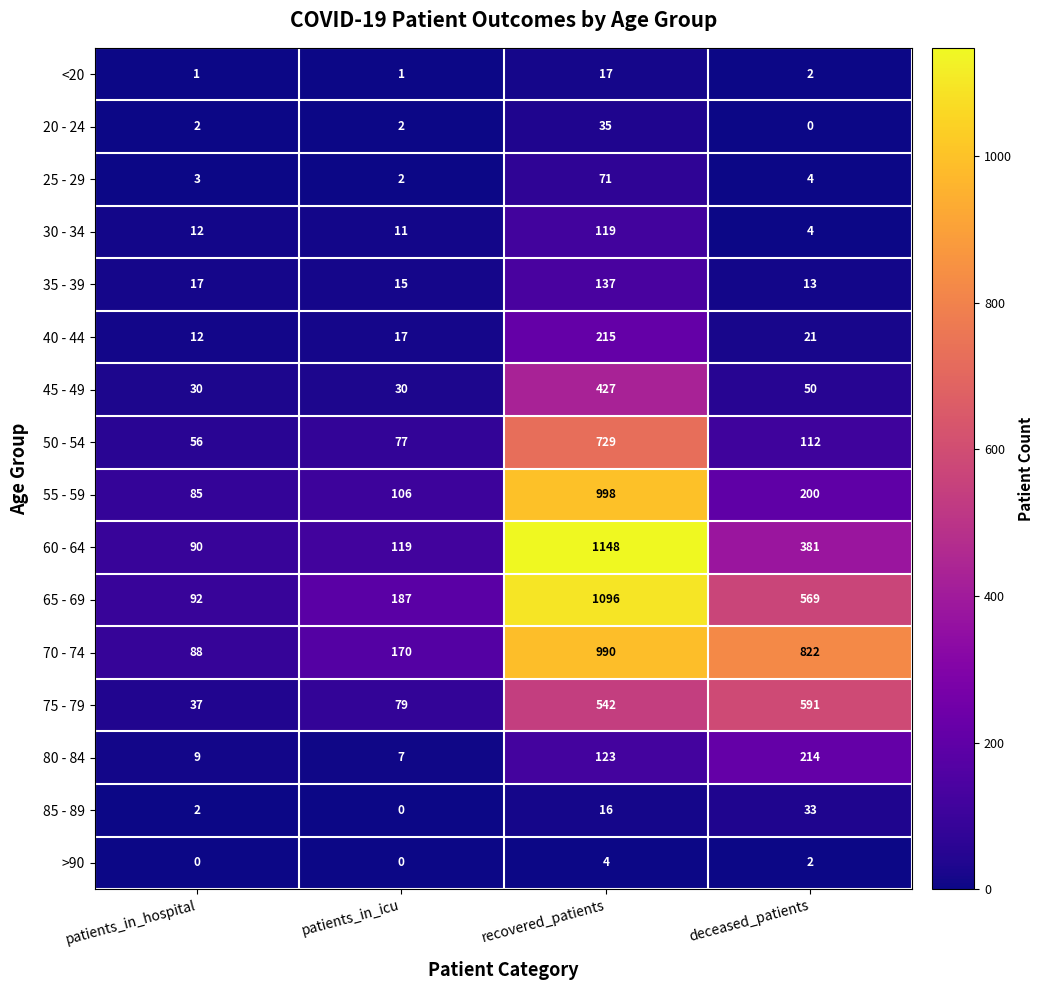

How many values in the 60 - 64 series are below 381?

2